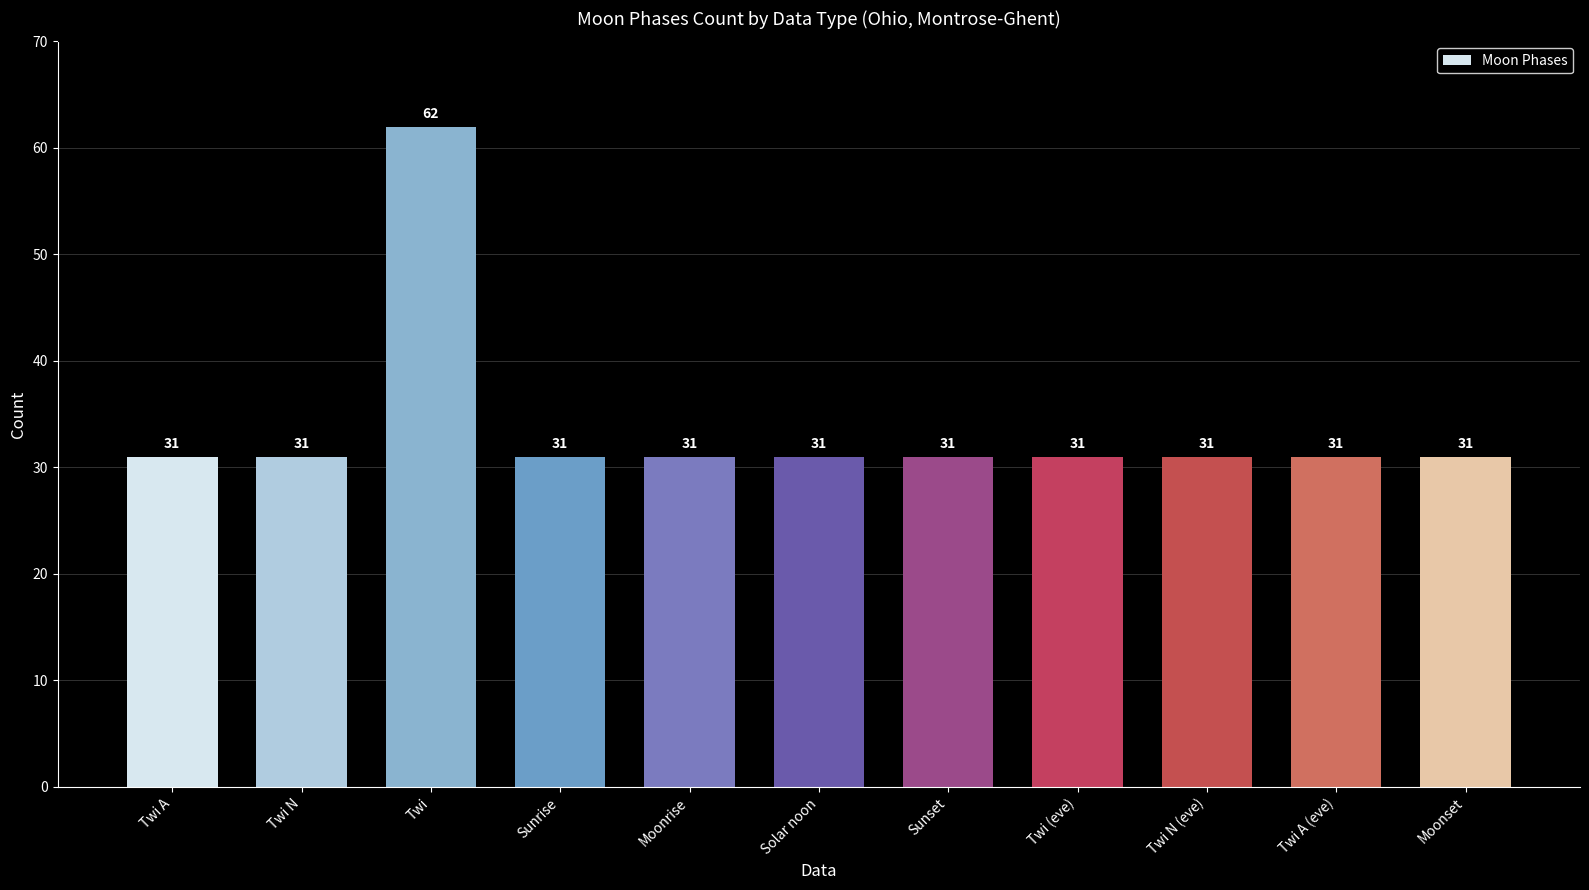

Reading right to left, what are all the values shown in this chart?

31	31	31	31	31	31	31	31	62	31	31